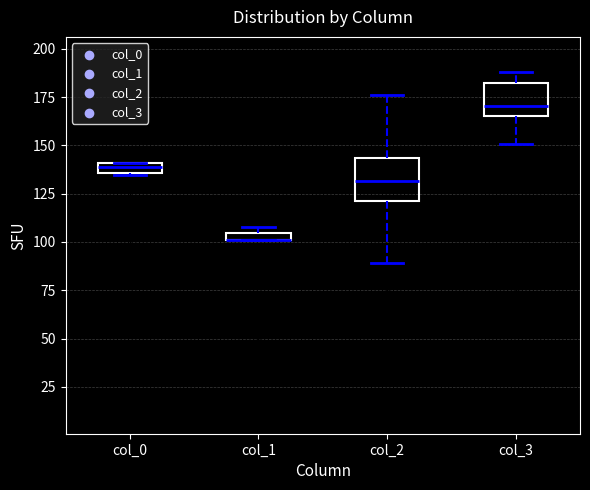

Where is the upper edge of the box for col_1 on the y-axis? The values are not printed on the chart, so give them approximately, as read against the axis.

105